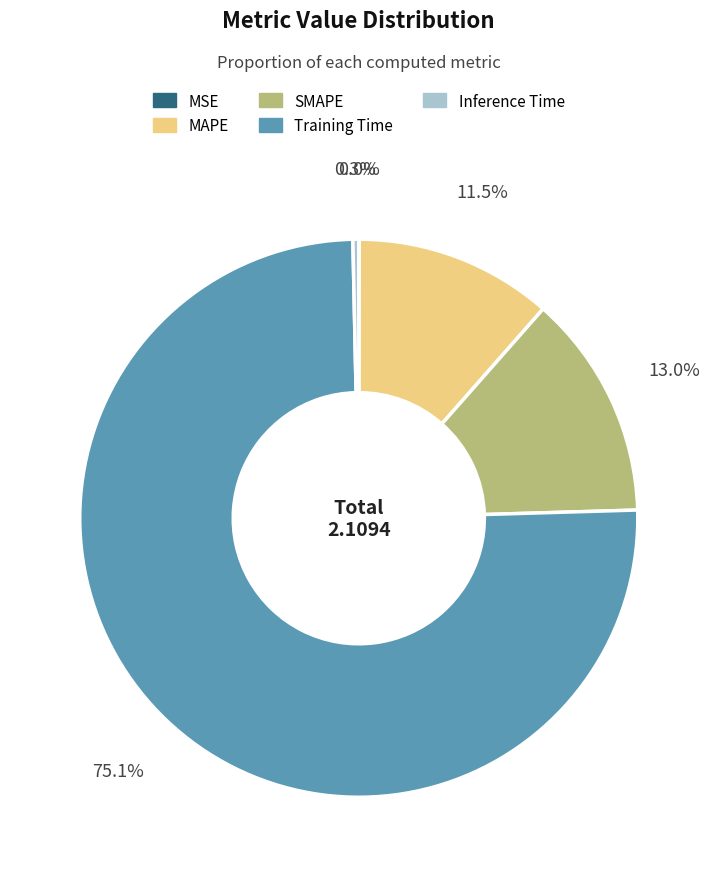

To the nearest percent, what is the average slice percentage?

20%